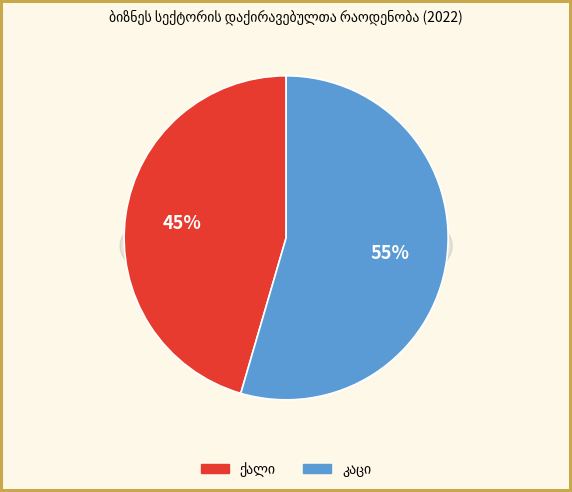

Between ქალი and კაცი, which is larger?

კაცი